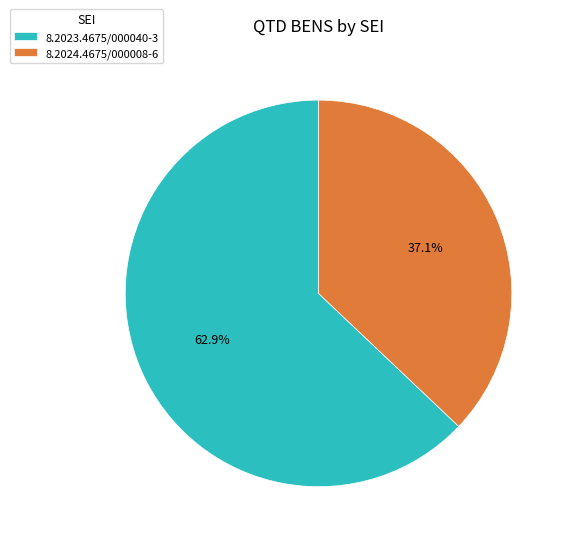

To the nearest percent, what is the combined percentage of 8.2024.4675/000008-6 and 8.2023.4675/000040-3?

100%